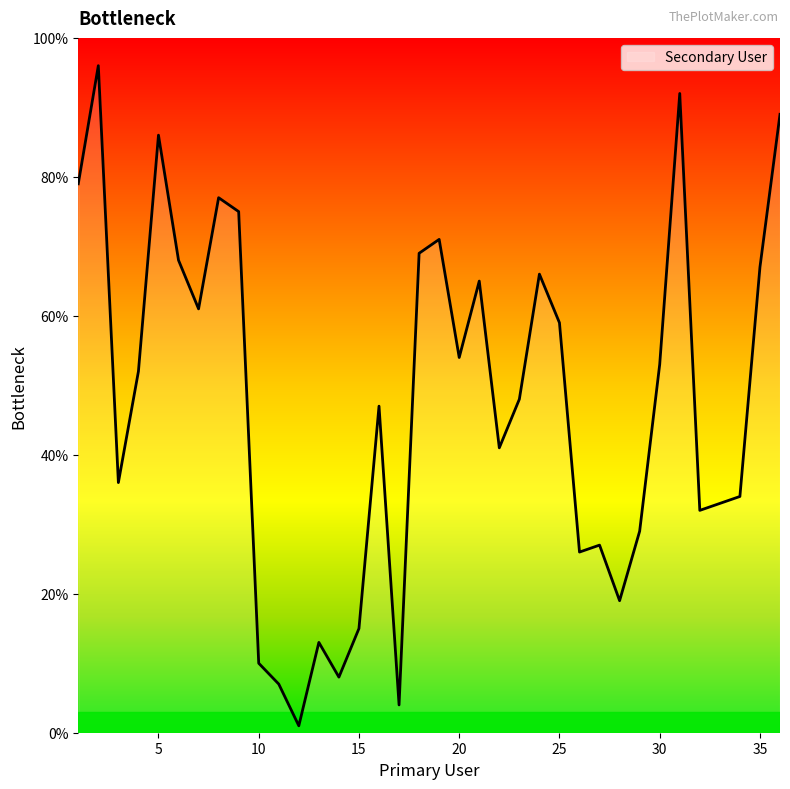

What is the difference between the maximum and minimum values?

95